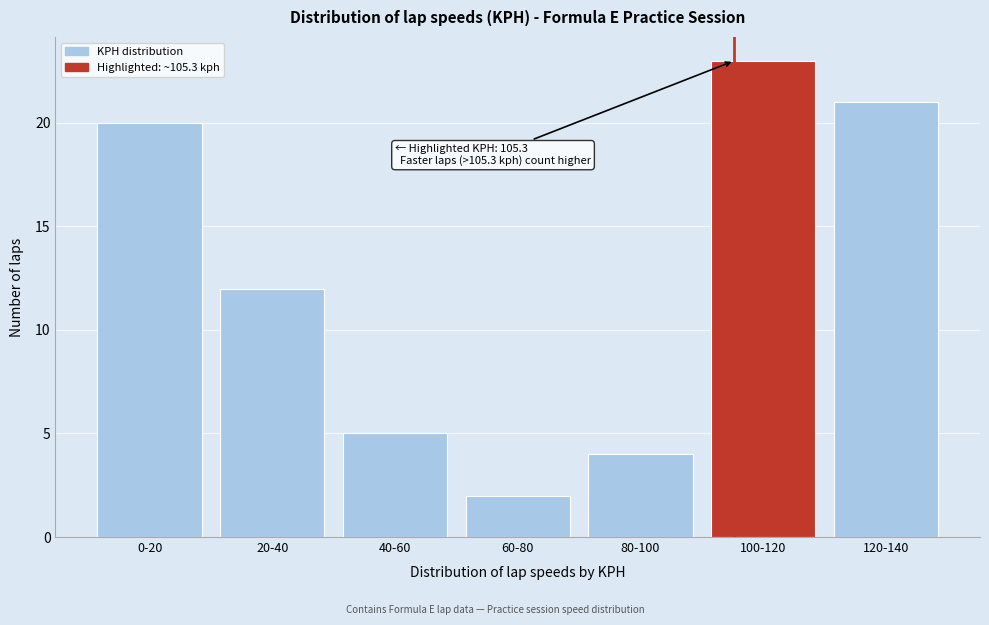

Reading right to left, extract all data points from this chart.

120-140=21	100-120=23	80-100=4	60-80=2	40-60=5	20-40=12	0-20=20